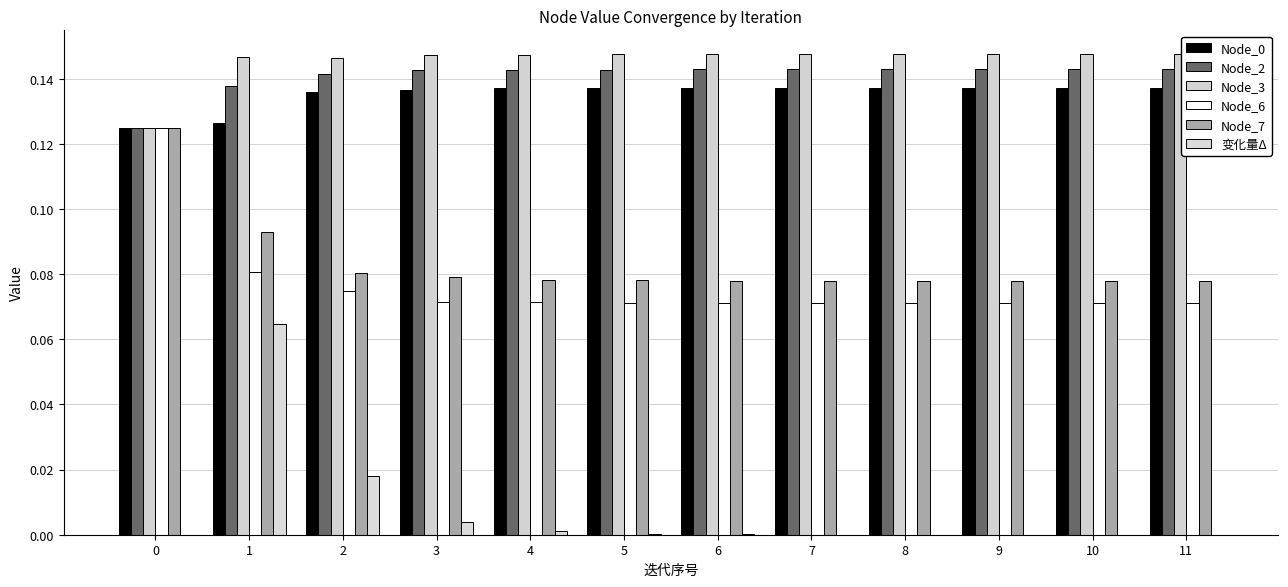

Are the bars grouped side by side (vs. stacked)?

Yes